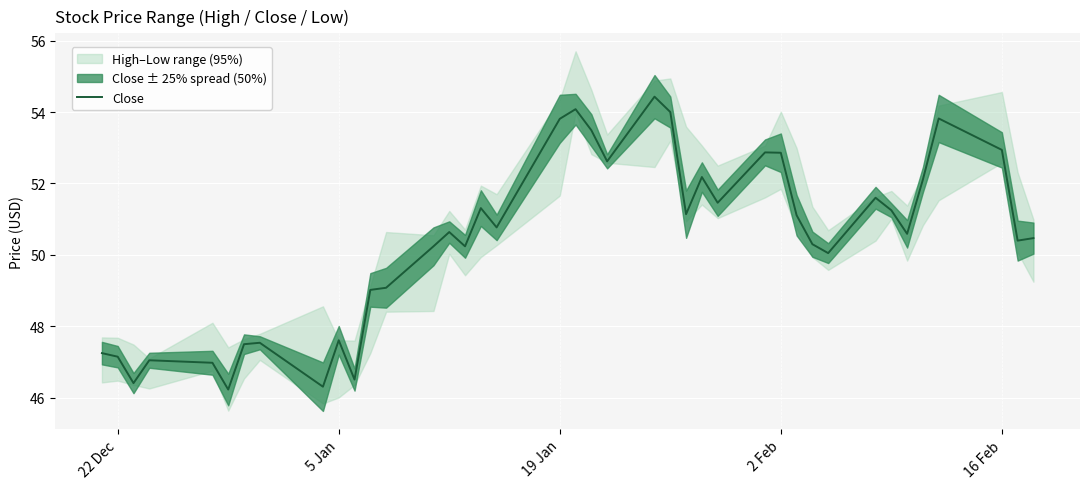

What is the lowest value of the Close series?

46.2